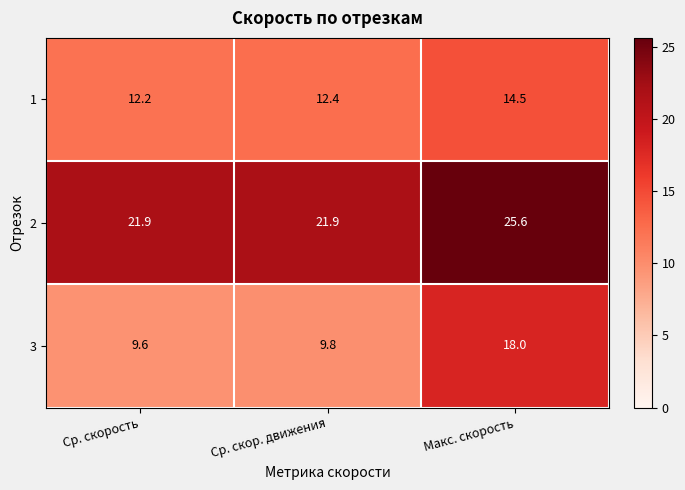

Which series changed the most between Ср. скор. движения and Макс. скорость?

3